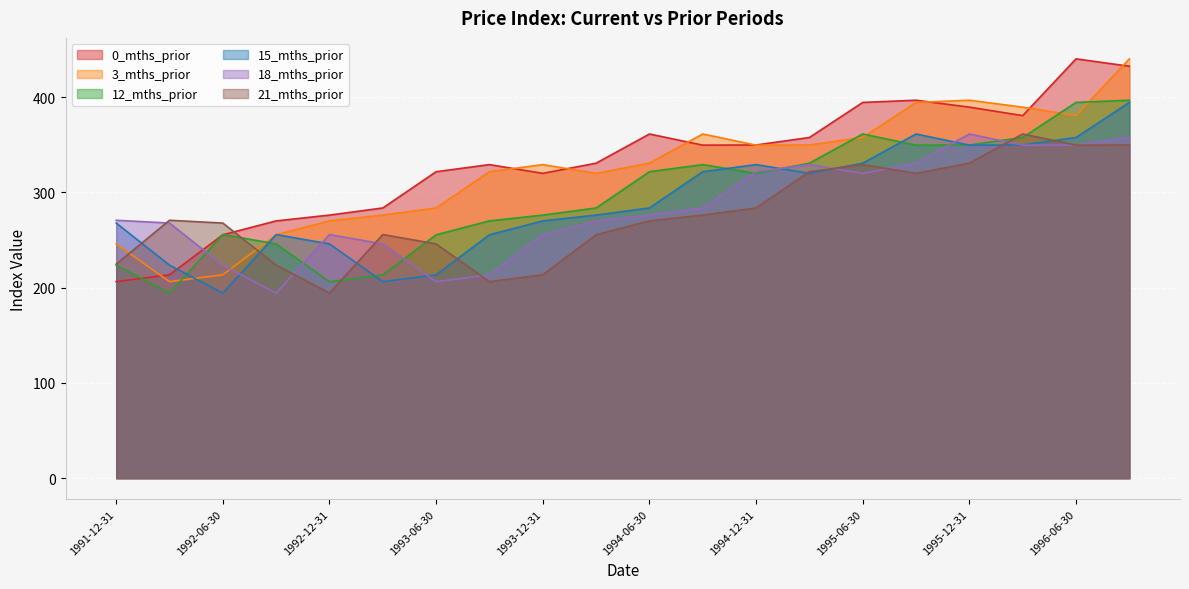

The 0_mths_prior series shows 190.4 at 1993-09-30. True or false?

False